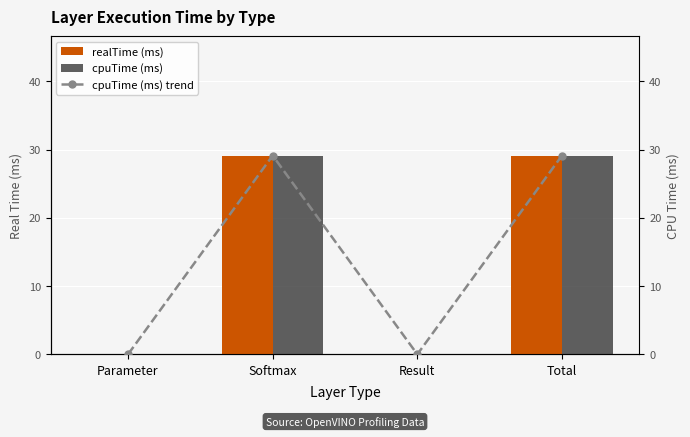

At Softmax, list the series in order from smallest to largest.

realTime (ms), cpuTime (ms), cpuTime (ms) trend